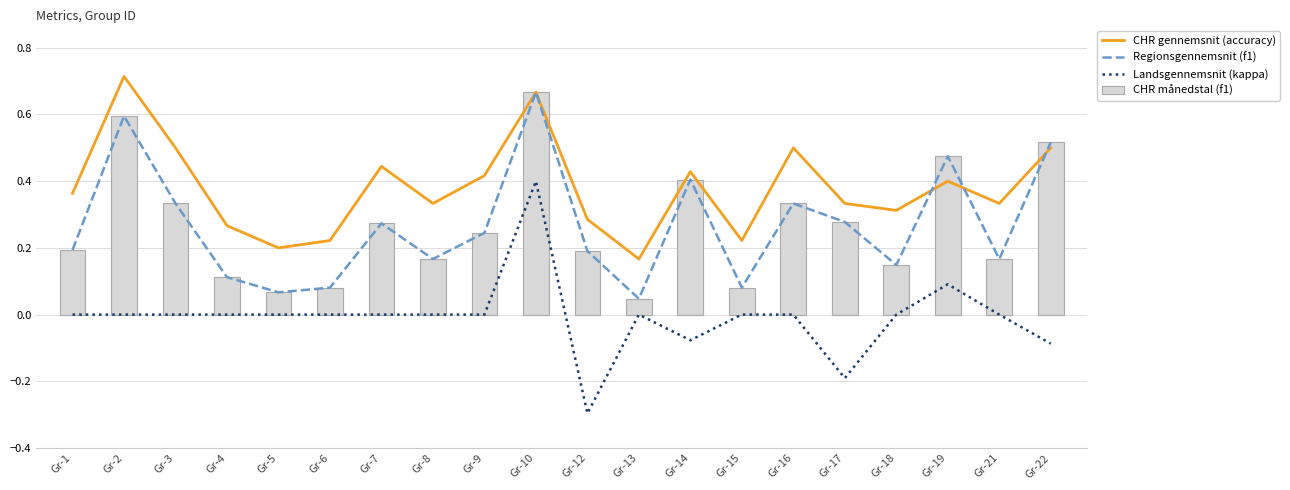

True or false: CHR månedstal (f1) has a value of 0.3 at Gr-12.

False